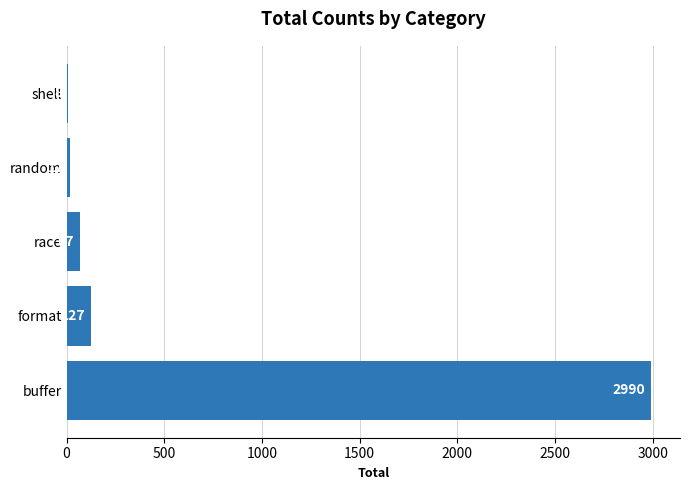

What is the greatest value displayed?

2990